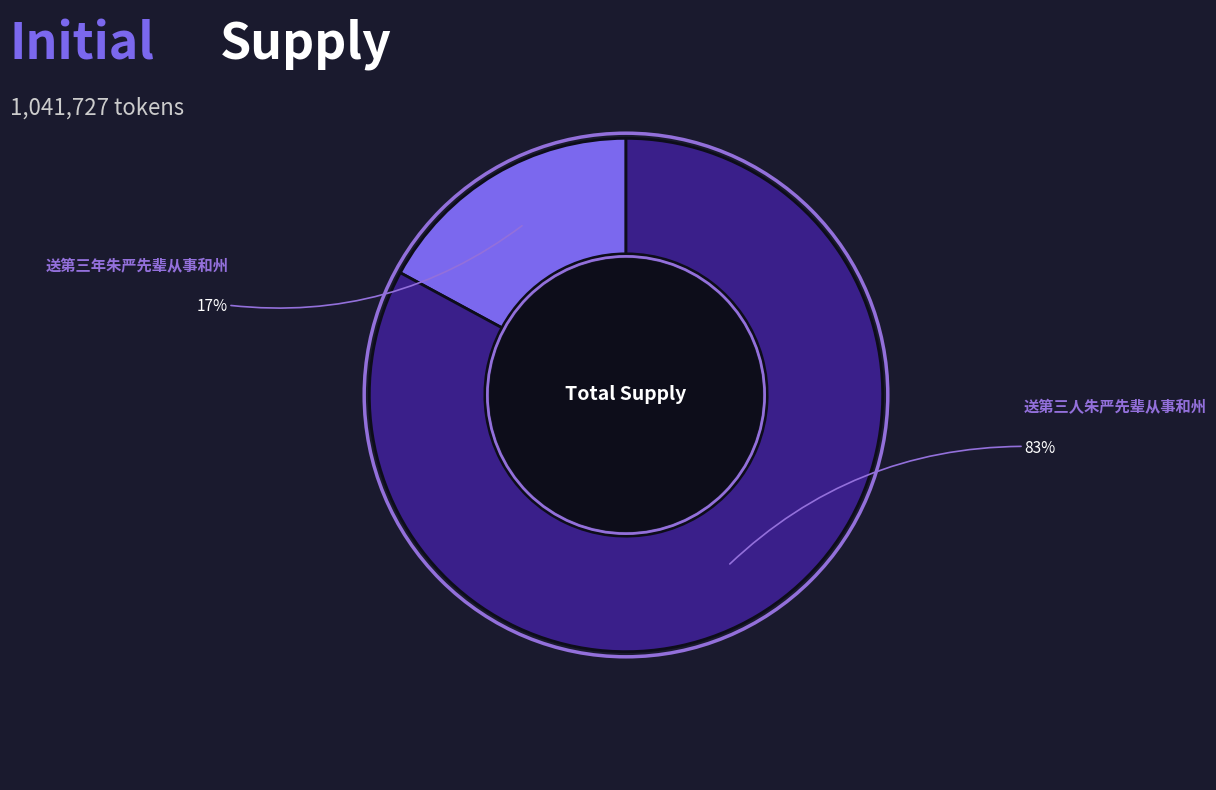

Does any single category account for the majority?

Yes